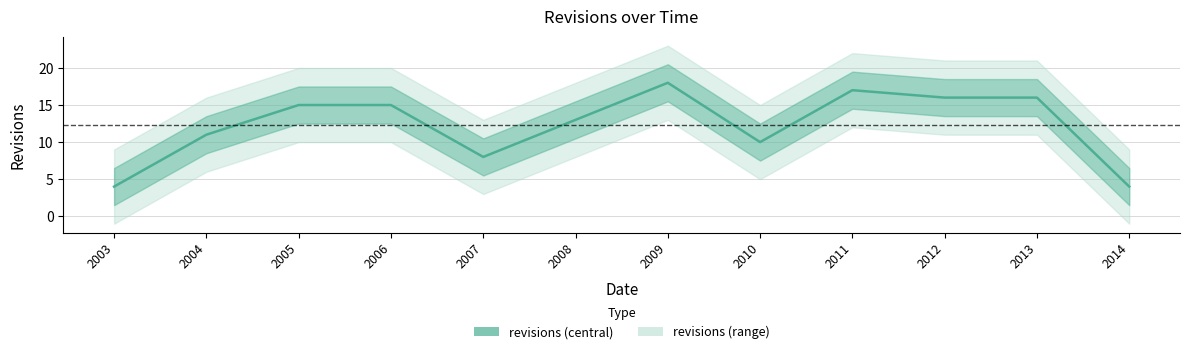

List the labels in order of value, smallest first.

2003, 2014, 2007, 2010, 2004, 2008, 2005, 2006, 2012, 2013, 2011, 2009